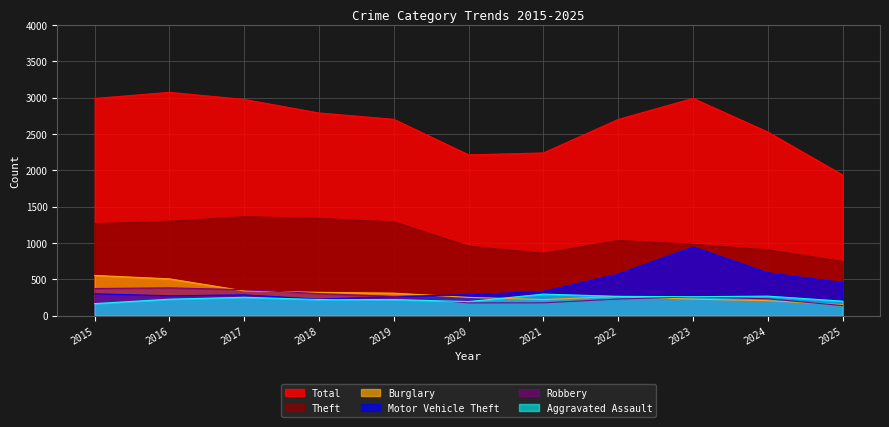

What is the difference between the second highest and minimum values in the Burglary series?

356